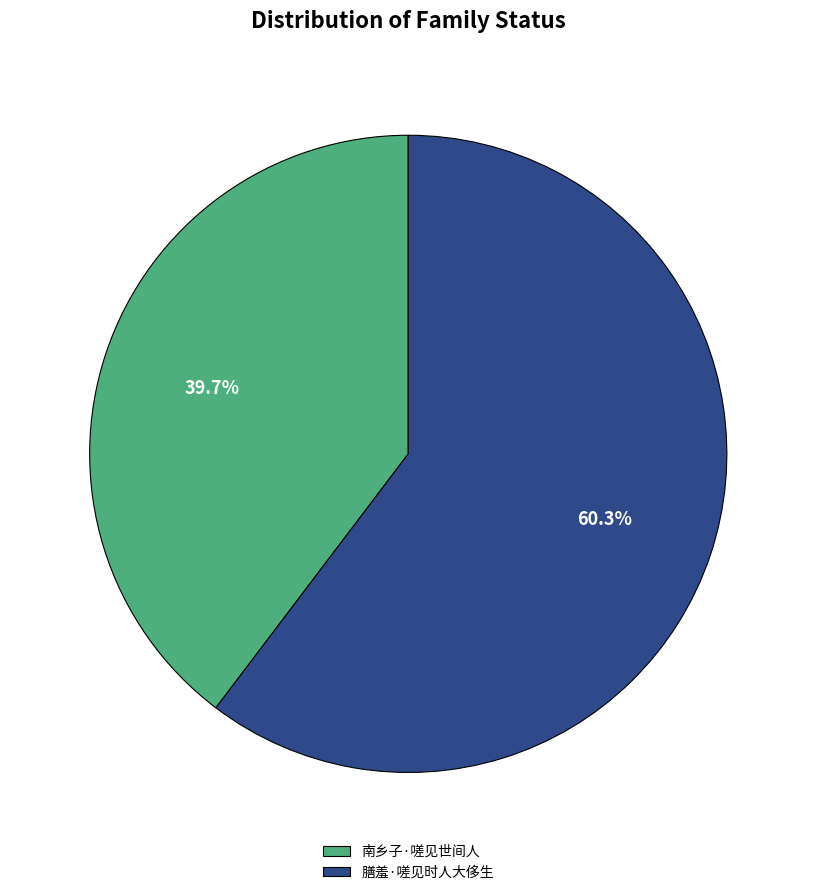

How many slices are in this pie chart?

2